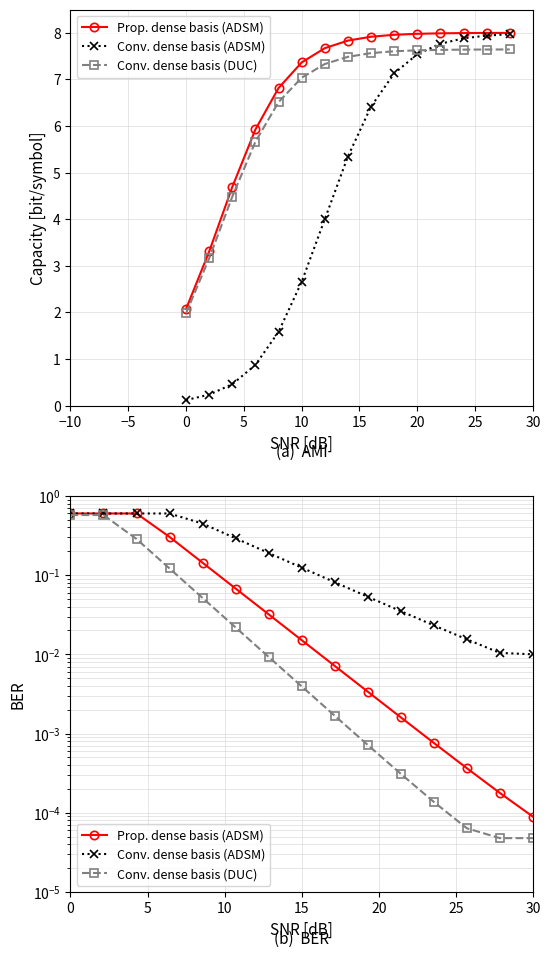

The Prop. dense basis (ADSM) series shows 0.1 at 15. True or false?

False